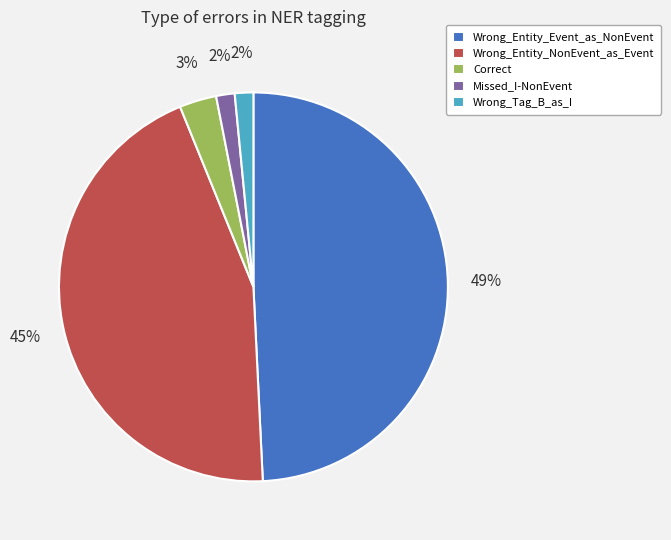

Which category has the biggest portion of the pie?

Wrong_Entity_Event_as_NonEvent